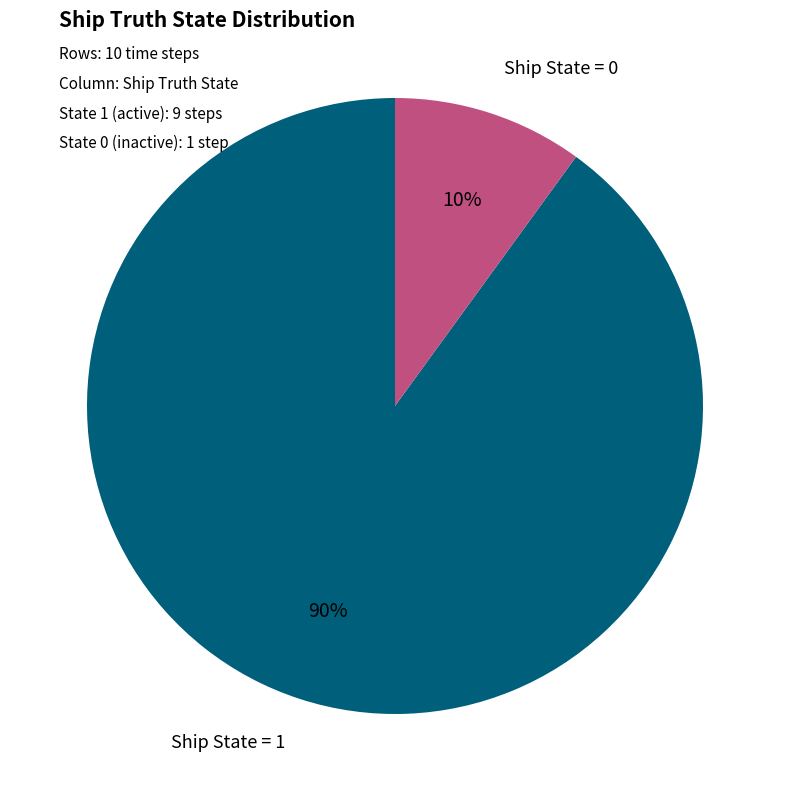

Is there a majority slice in this chart?

Yes